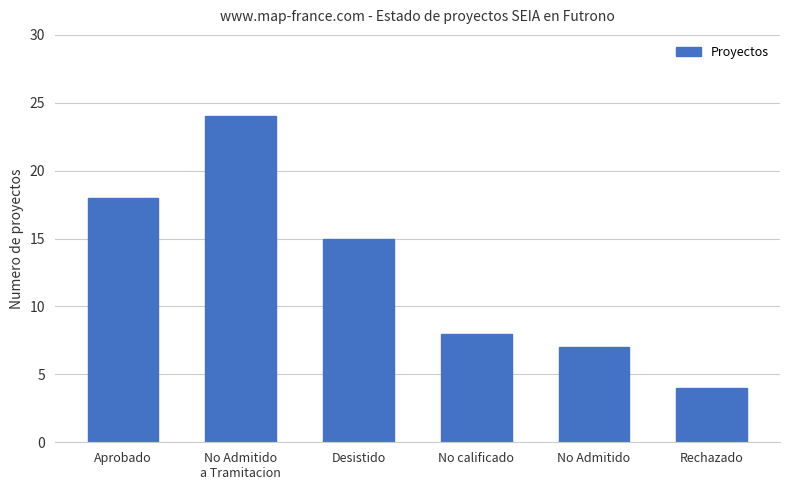

At which label does the data first exceed 15?

Aprobado